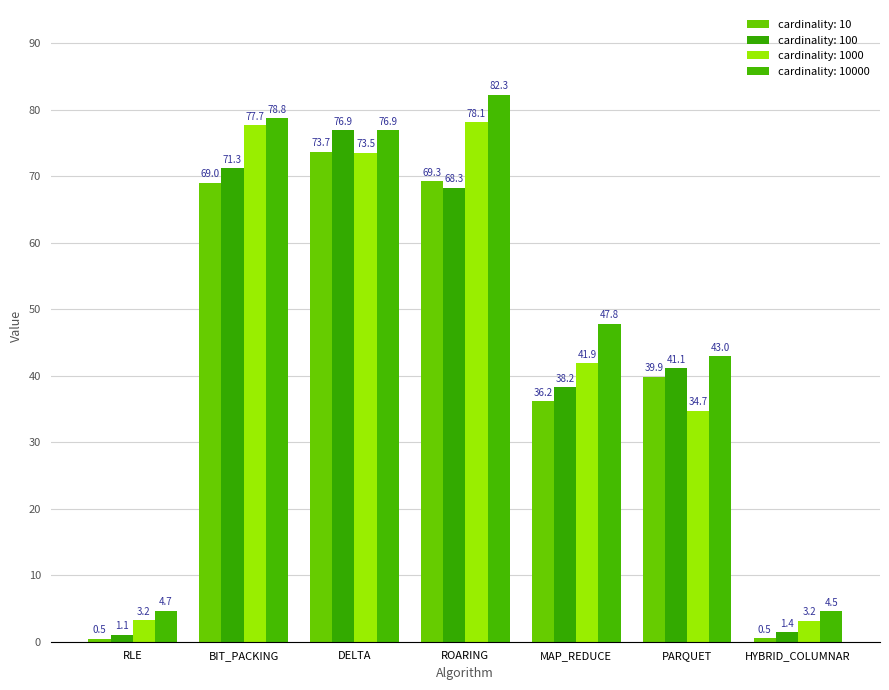

What is the spread (max minus min) of values at DELTA?

3.4